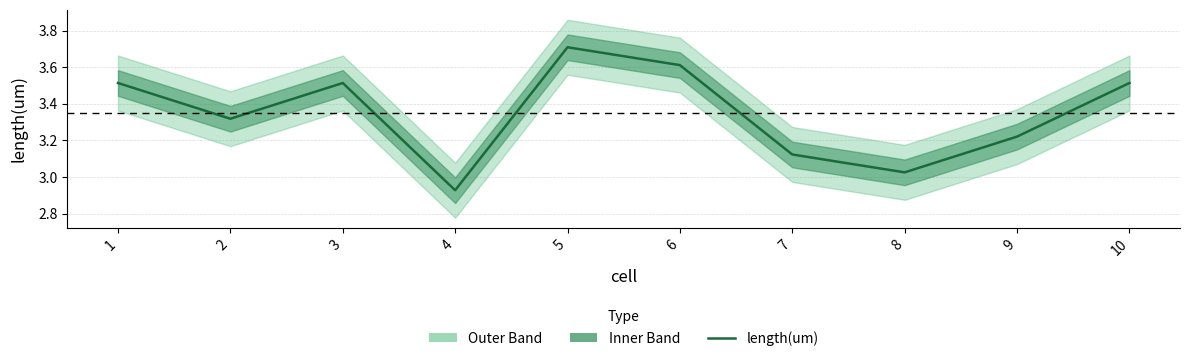

What is the average value?

3.3